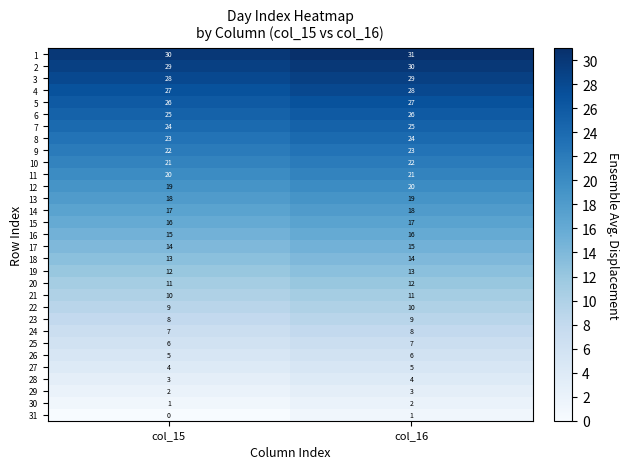

What is the difference between the highest and lowest values at col_15?

30